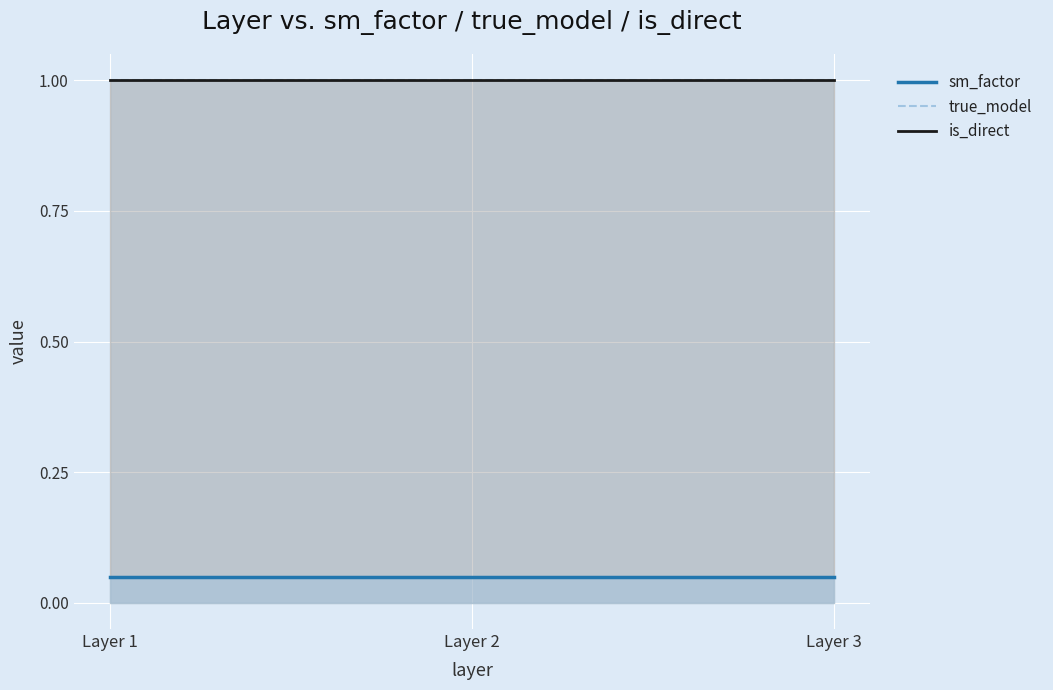

At Layer 1, list the series in order from largest to smallest.

true_model, is_direct, sm_factor